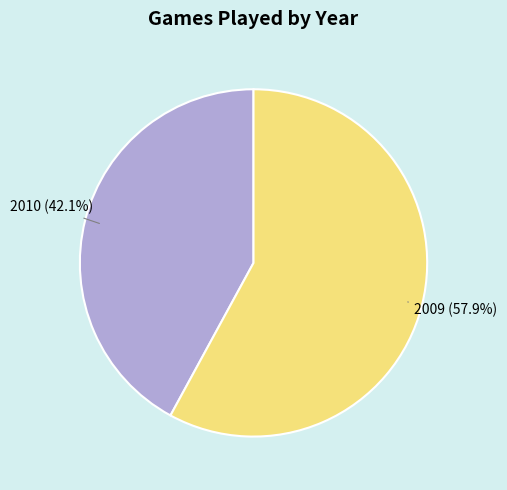

How many segments does this pie chart have?

2